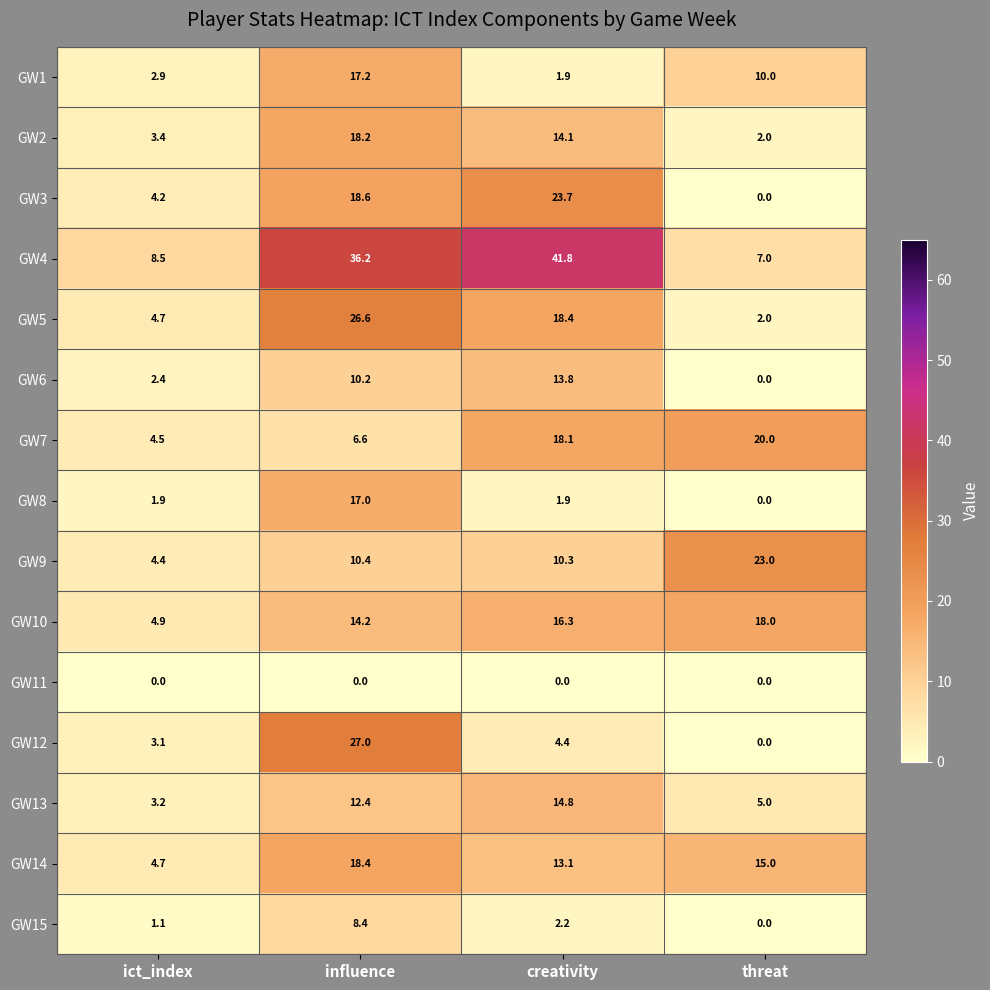

Is the value of GW7 at influence greater than the value of GW13 at influence?

No